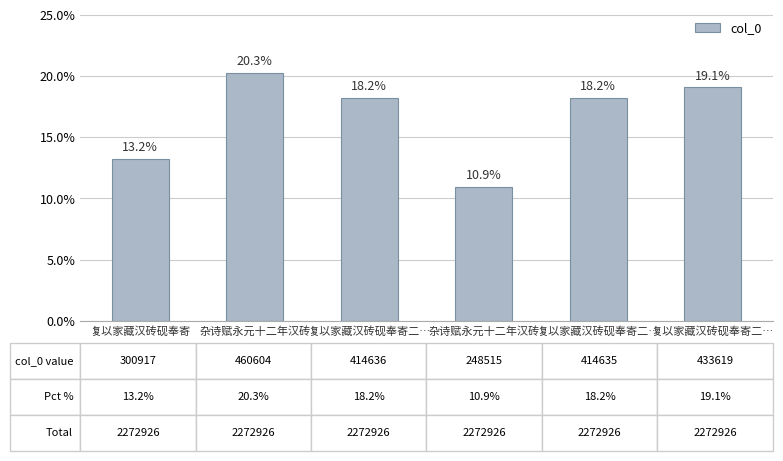

True or false: the data shows 19.1 at 复以家藏汉砖砚奉寄二….

True